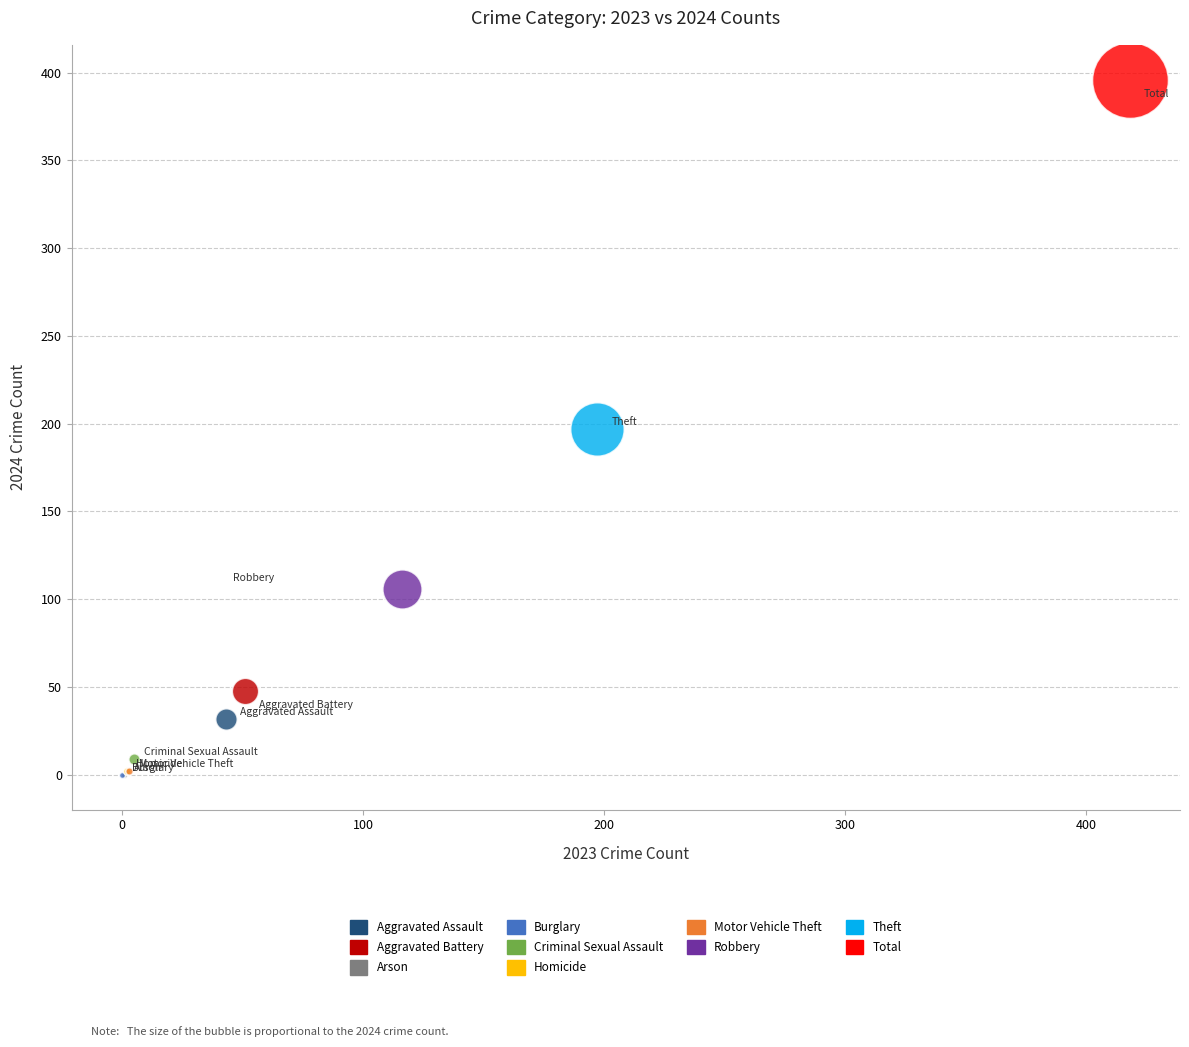

Which series reaches the maximum Y coordinate?

Total